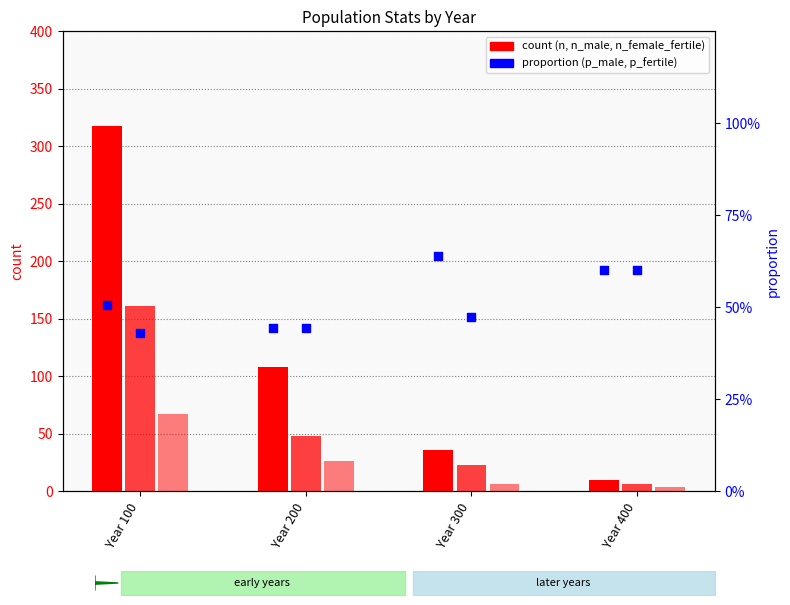

Which series contains the lowest Y value?

p_fertile